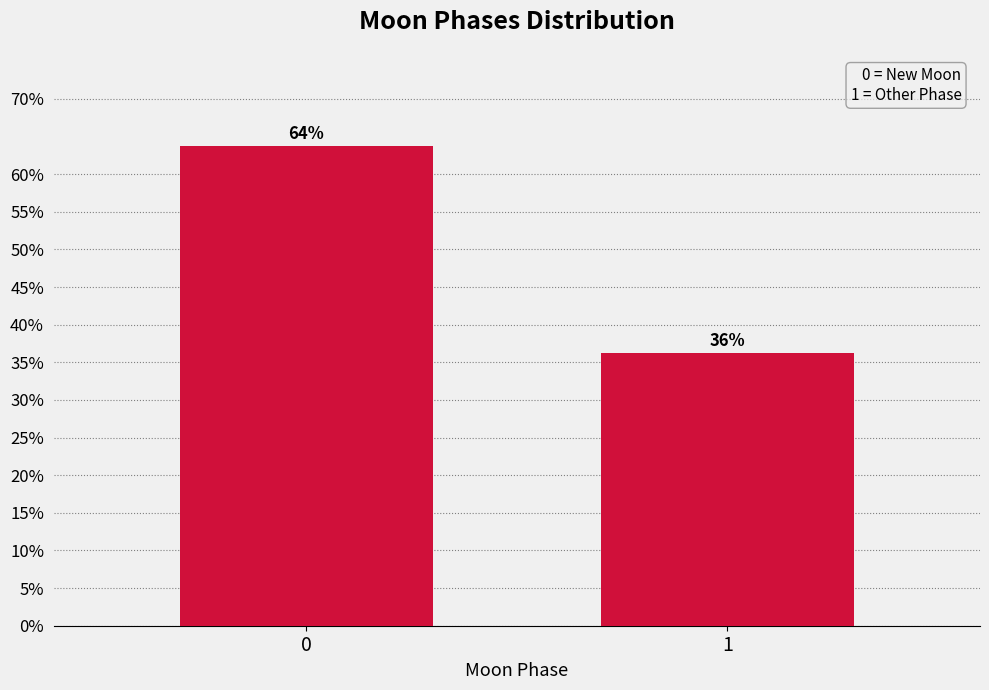

Read the value at 0.

63.8